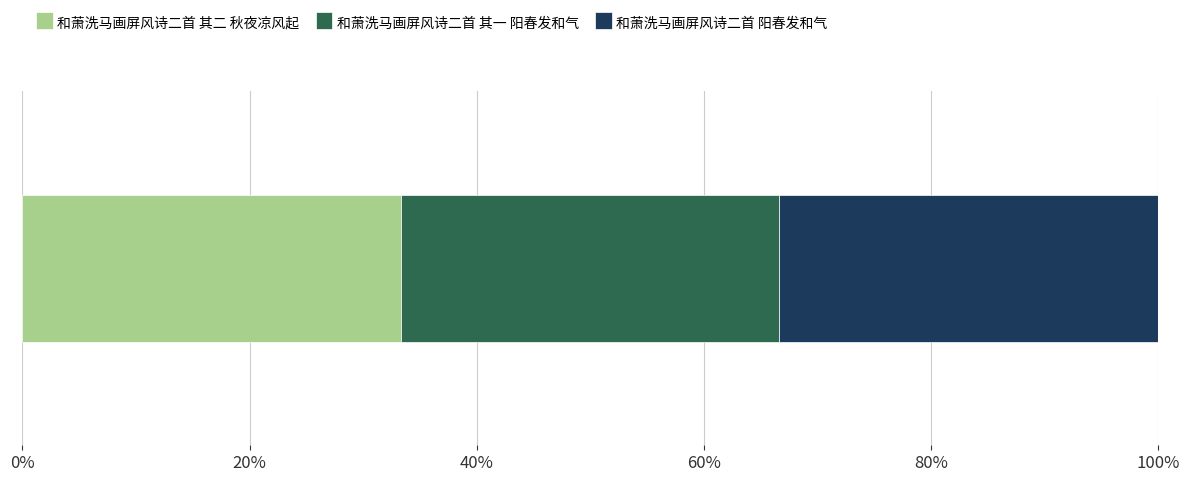

What is the label of the 3rd bar from the left?

和萧洗马画屏风诗二首 阳春发和气